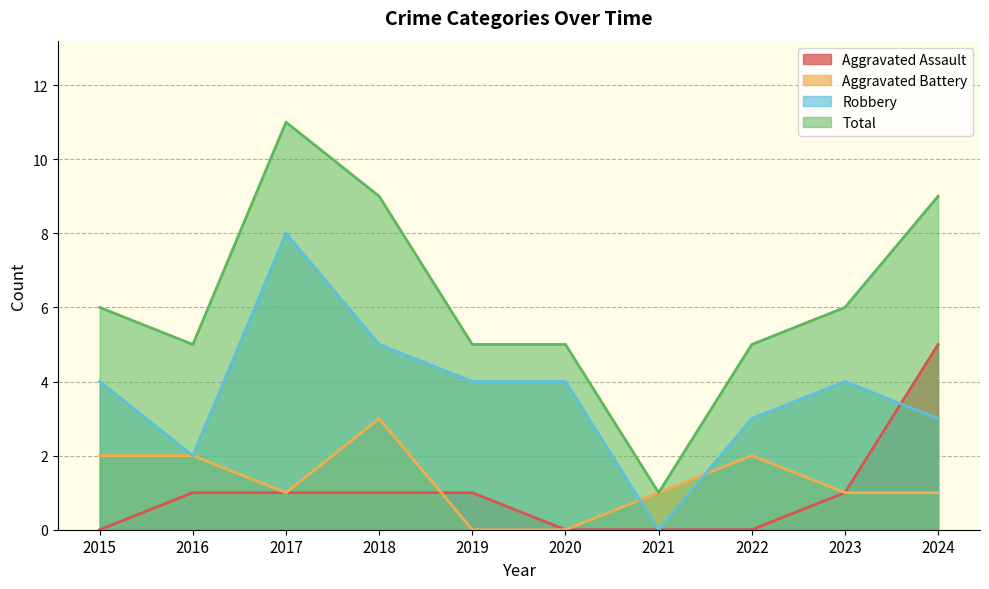

How many intersections are there between Robbery and Aggravated Battery?

2